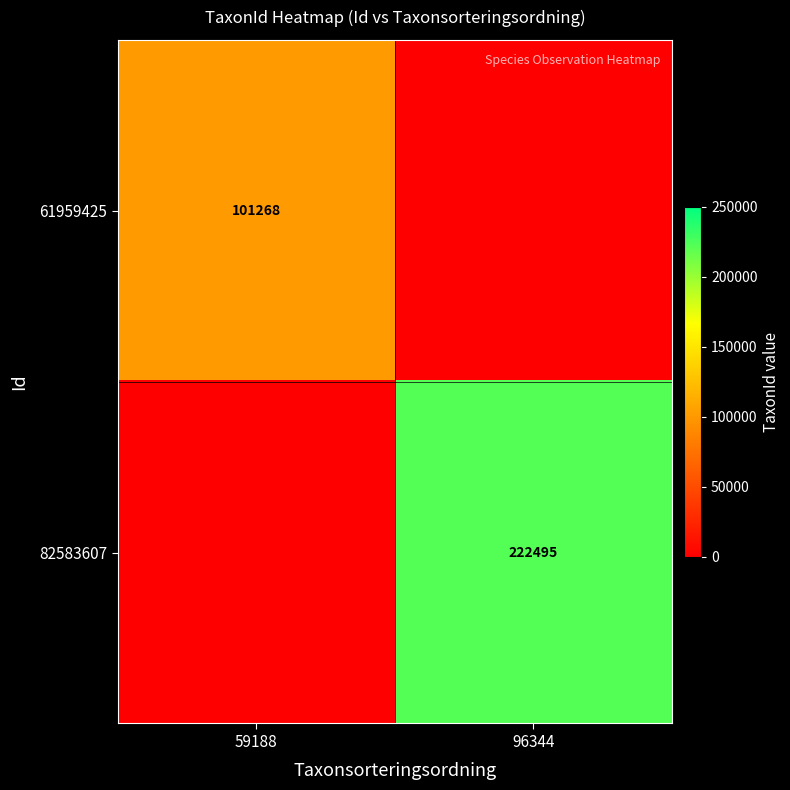

The value of 61959425 at 59188 is 101268. True or false?

True